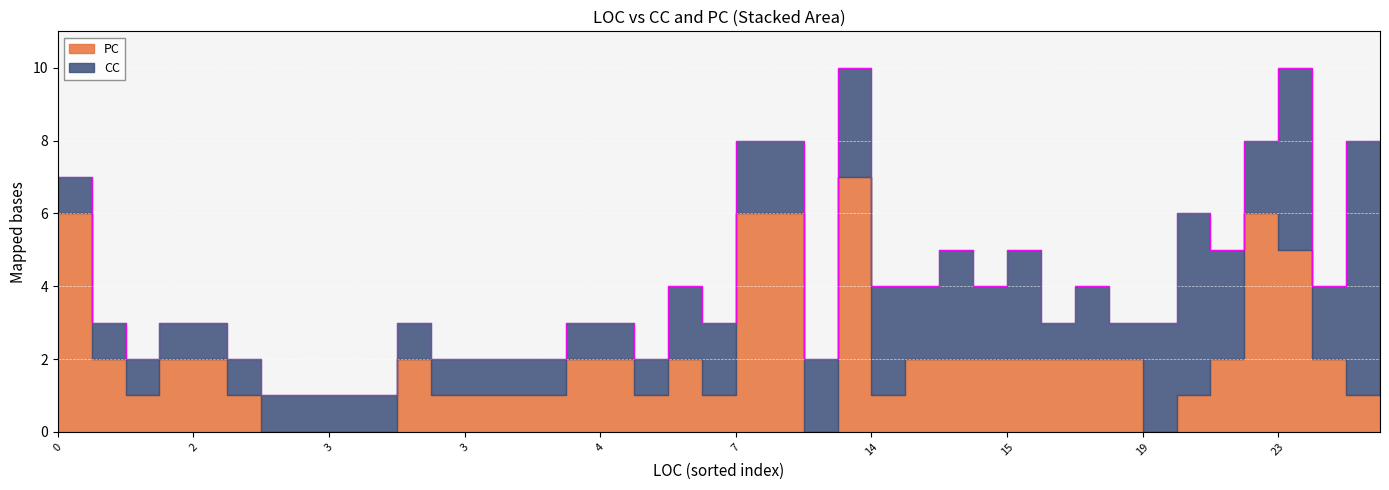

Between 14 and 14, which is larger?

14